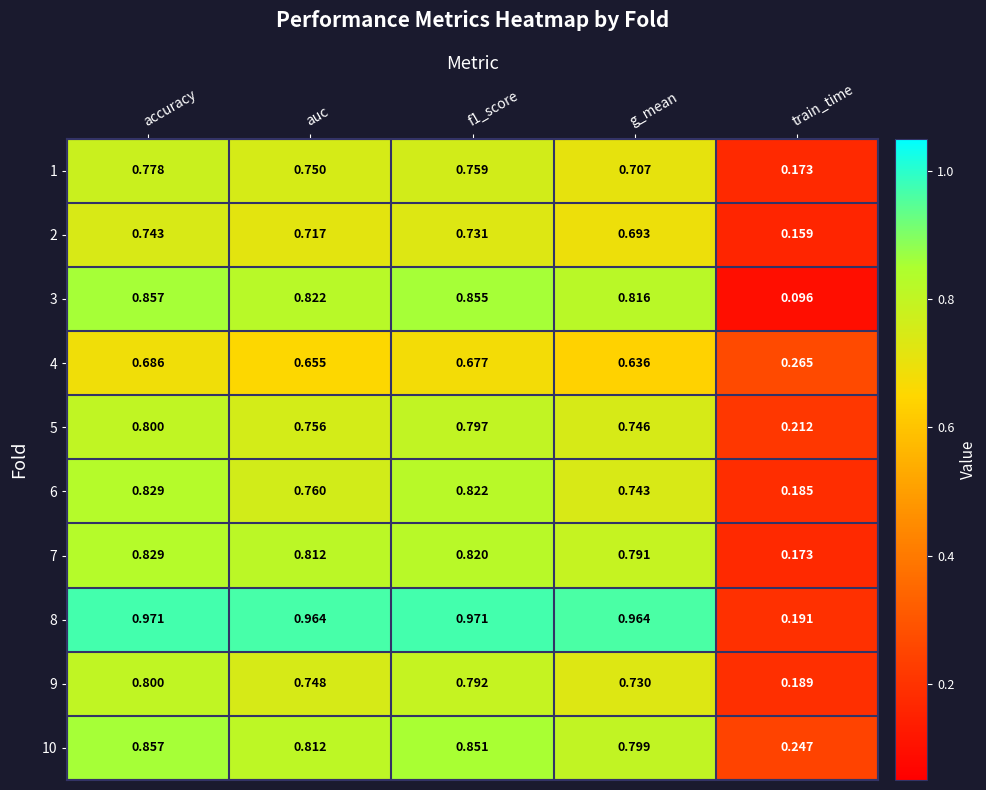

Which series changed the most between auc and f1_score?

6